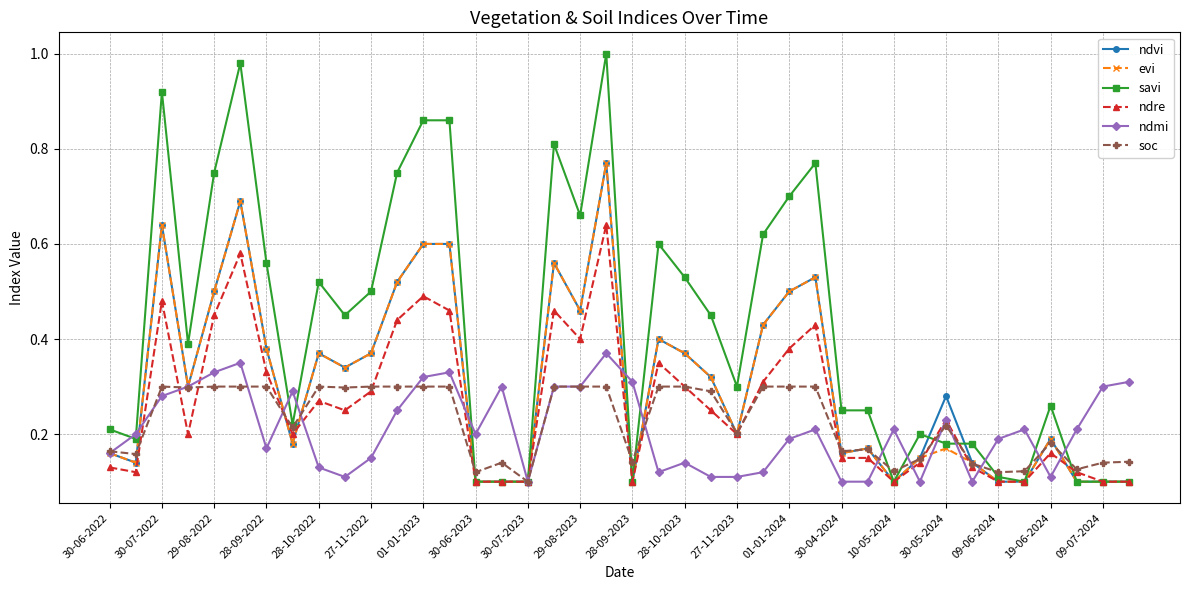

Which series has the widest spread of values?

savi